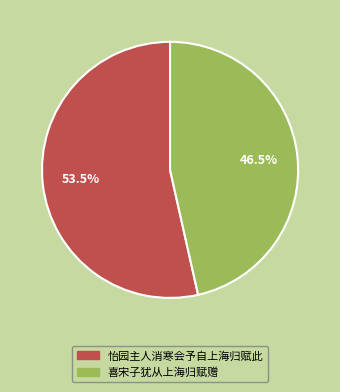

Which category has the smallest portion of the pie?

喜宋子犹从上海归赋赠